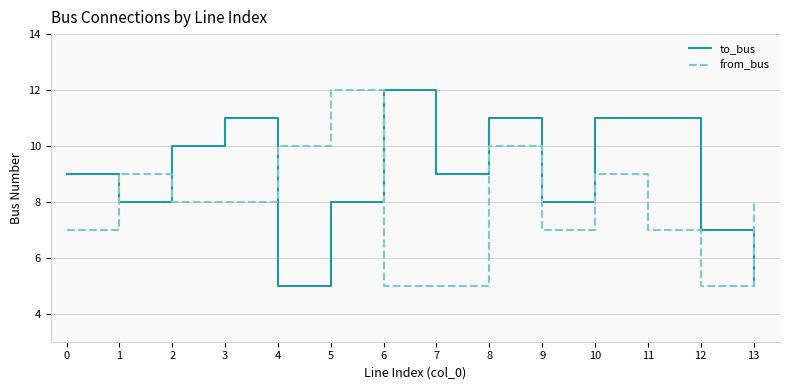

What is the spread (max minus min) of values at 7?

4